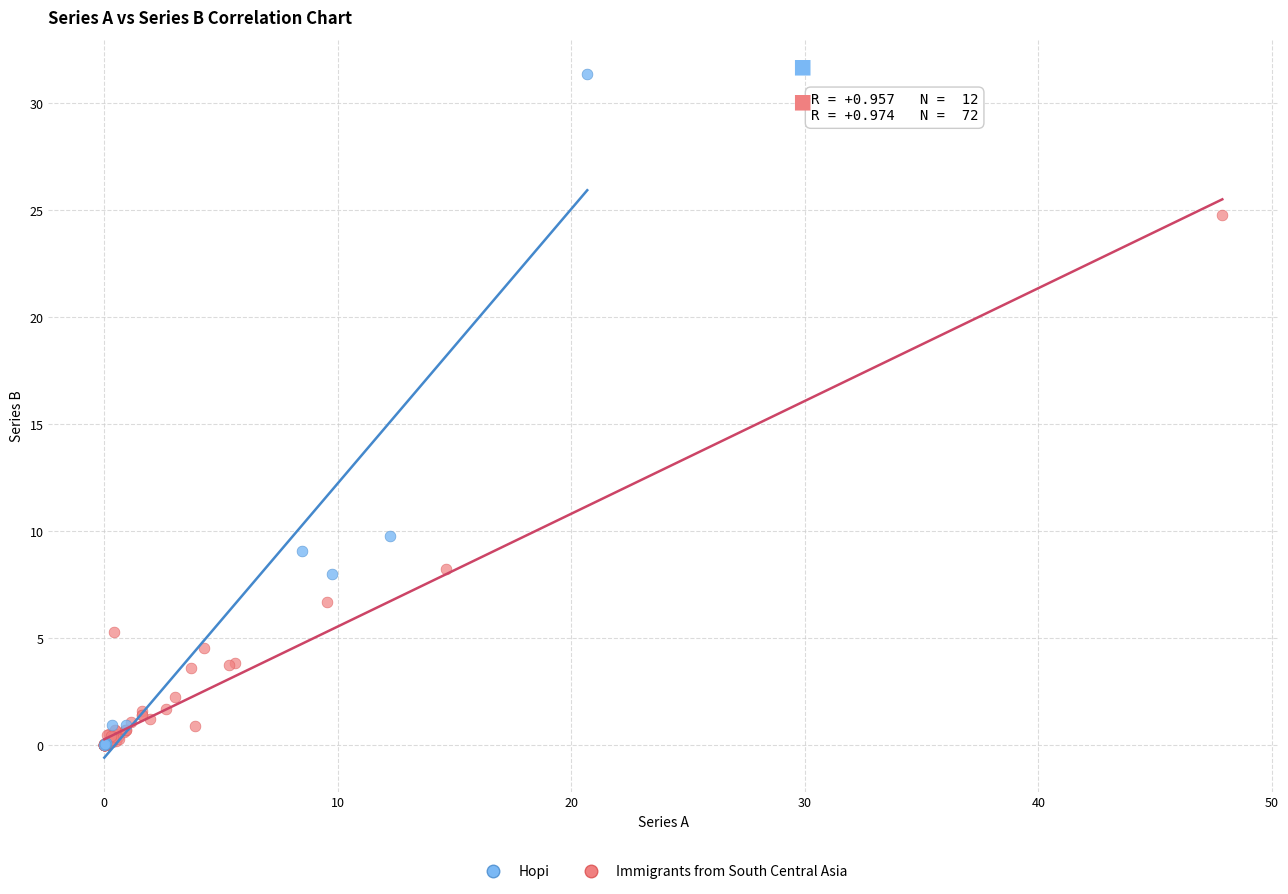

Which series reaches the maximum Y coordinate?

Hopi